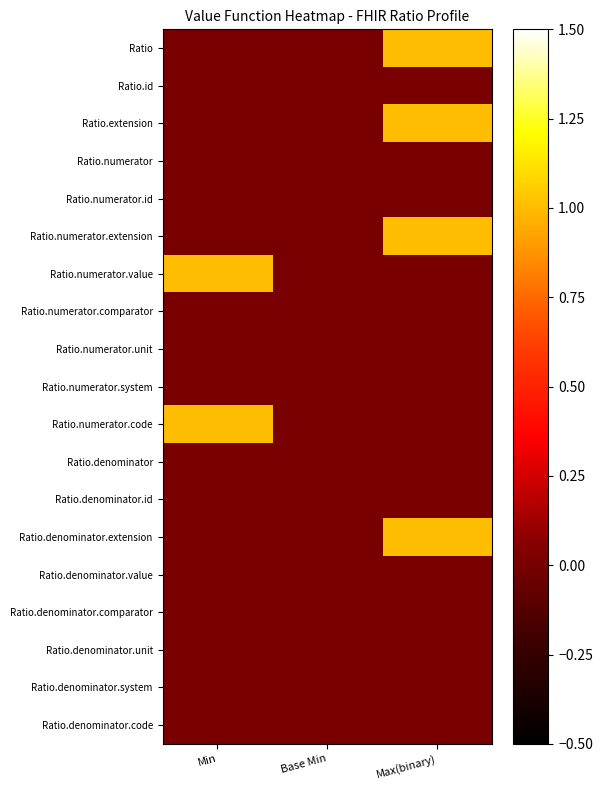

Count the number of categories in the chart.

3